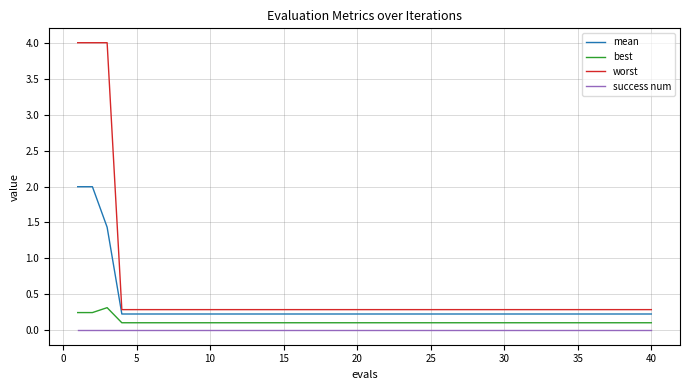

Which series has the widest spread of values?

worst